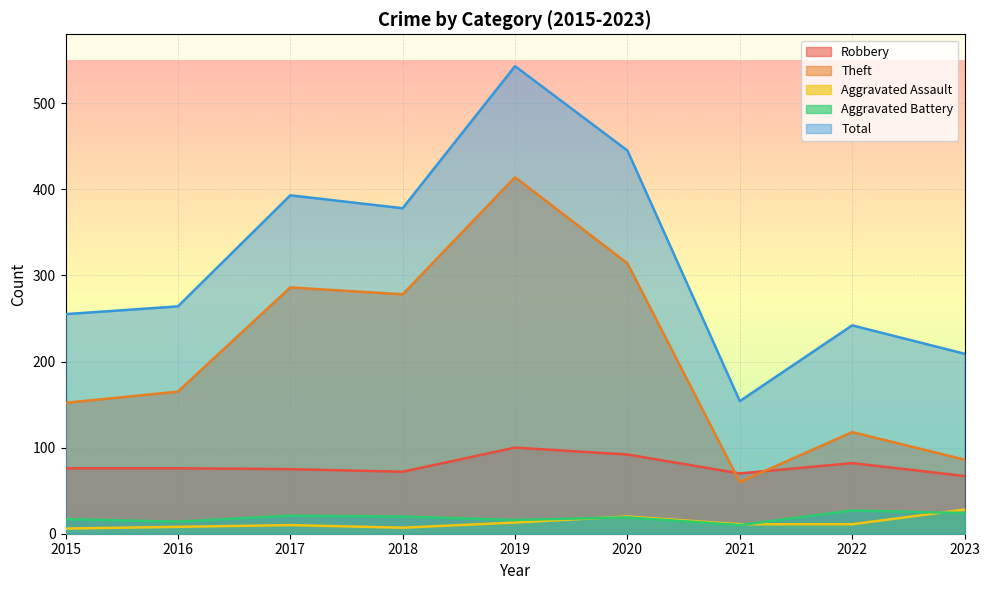

In Theft, how many points are higher than both neighbors (excluding endpoints)?

3